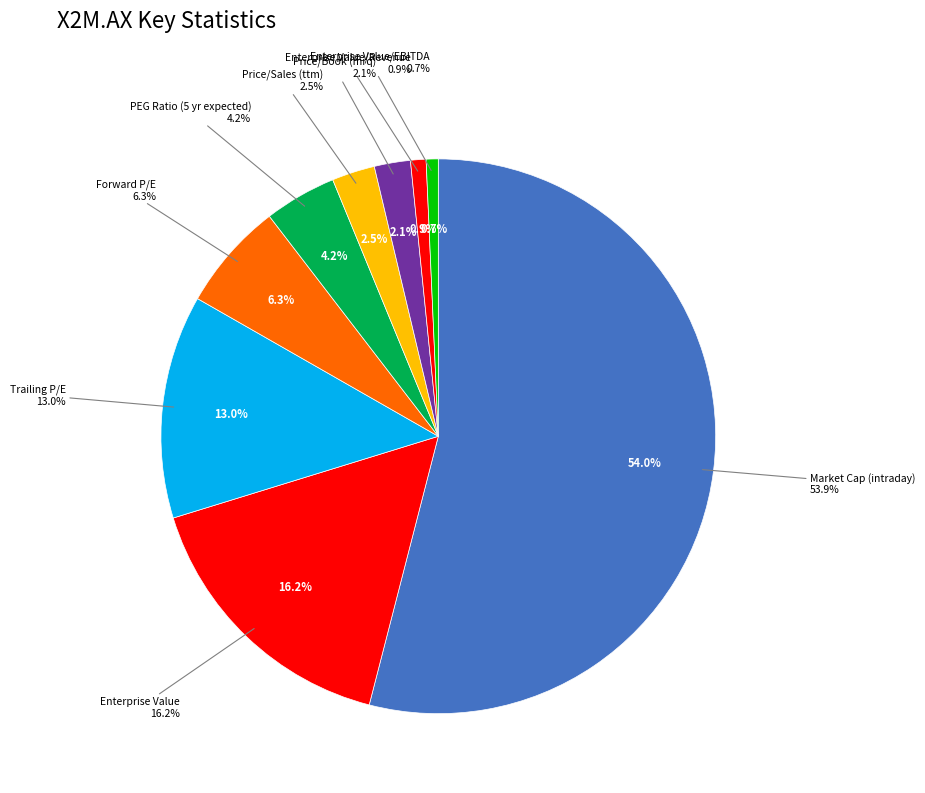

Which has a higher value, Trailing P/E or Enterprise Value?

Enterprise Value